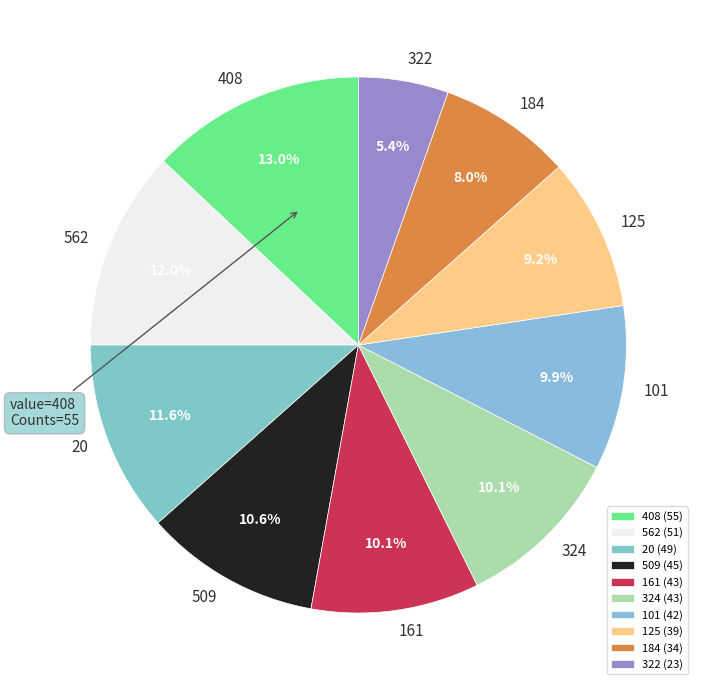

Is the sum of 161 and 509 greater than half?

No